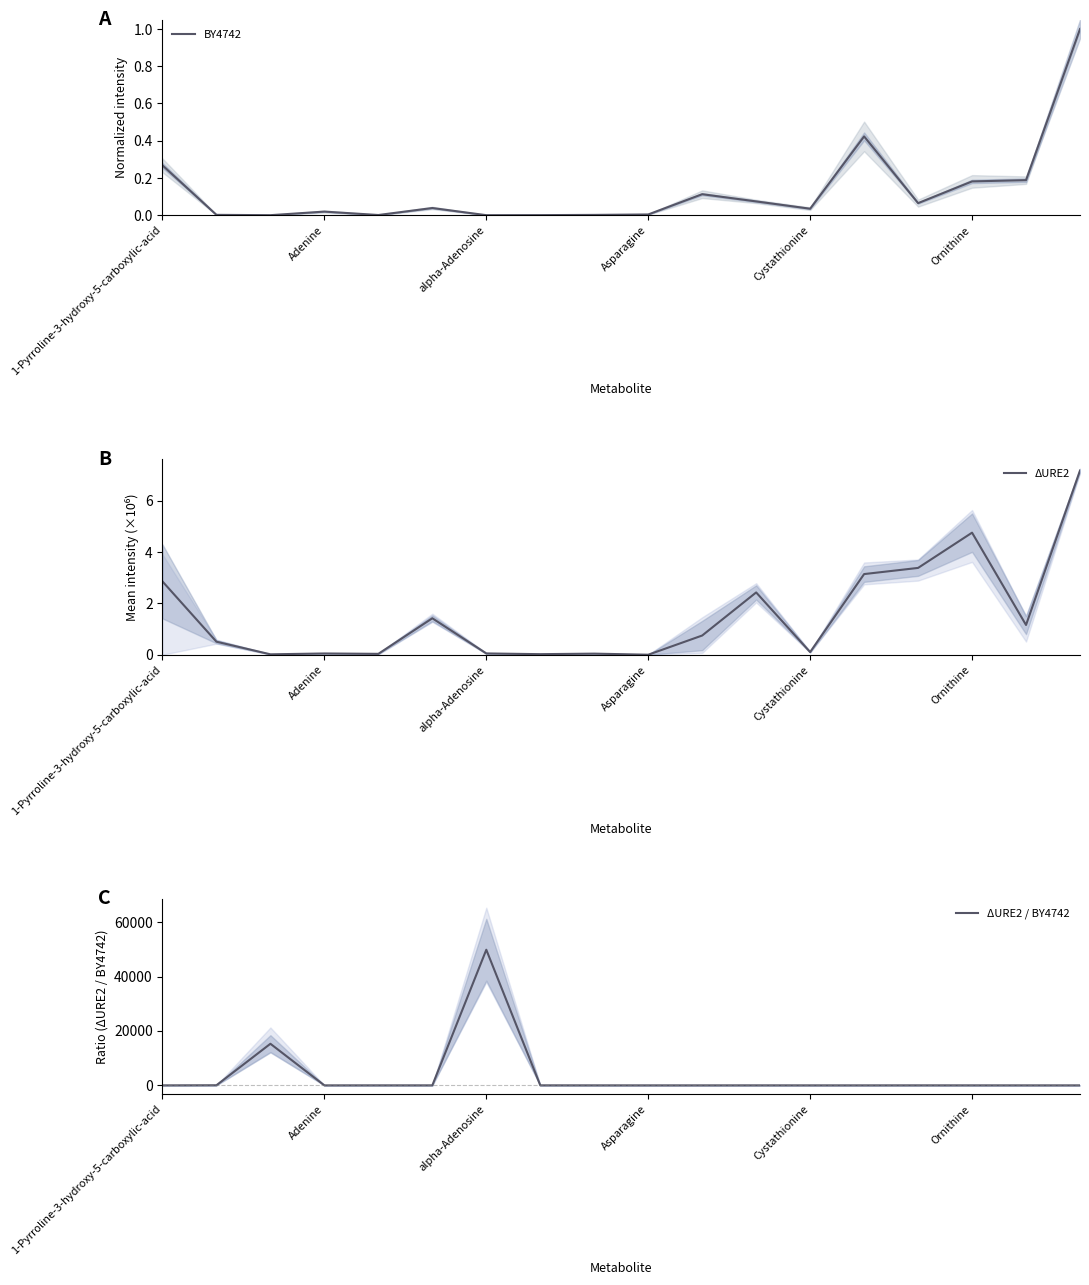

Does the chart have visible grid lines?

No